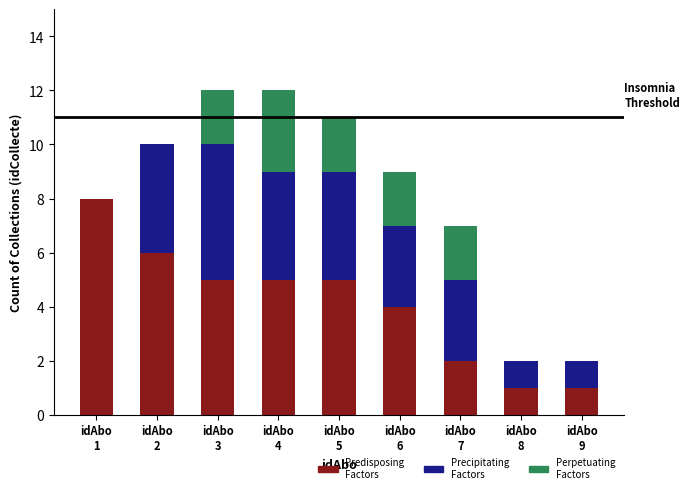

The Predisposing Factors series shows 5 at idAbo
5. True or false?

True